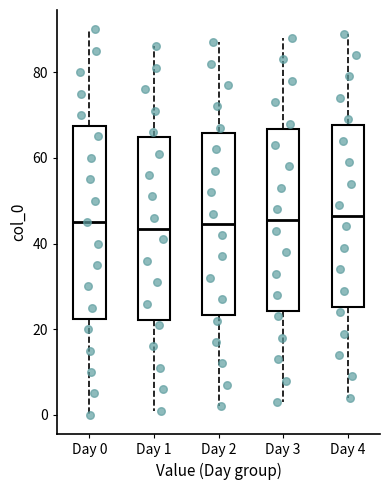

Where does the lower whisker of the box for Day 2 end on the y-axis? The values are not printed on the chart, so give them approximately, as read against the axis.

2